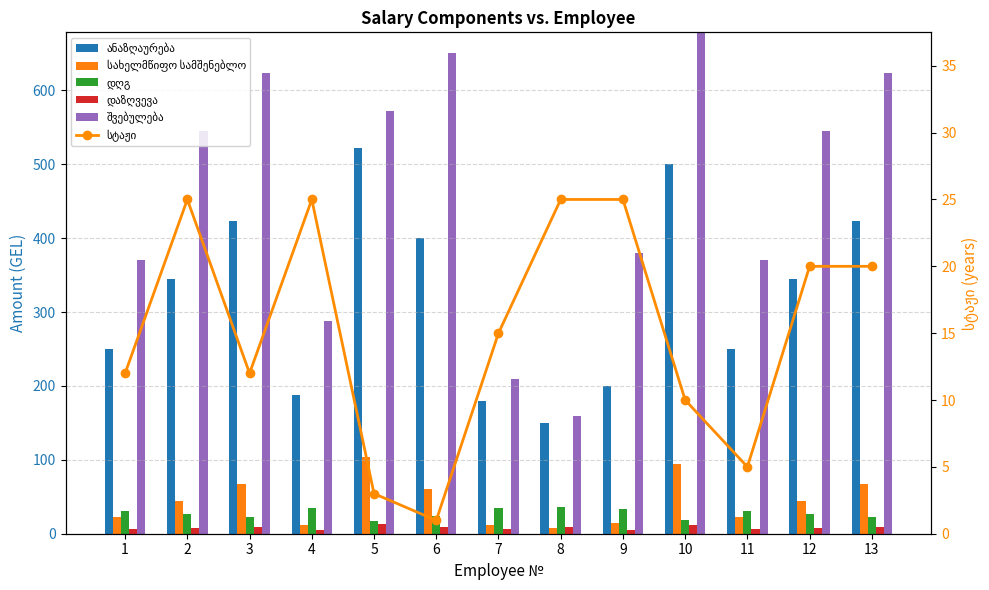

Which category has the lowest value across all series?

6